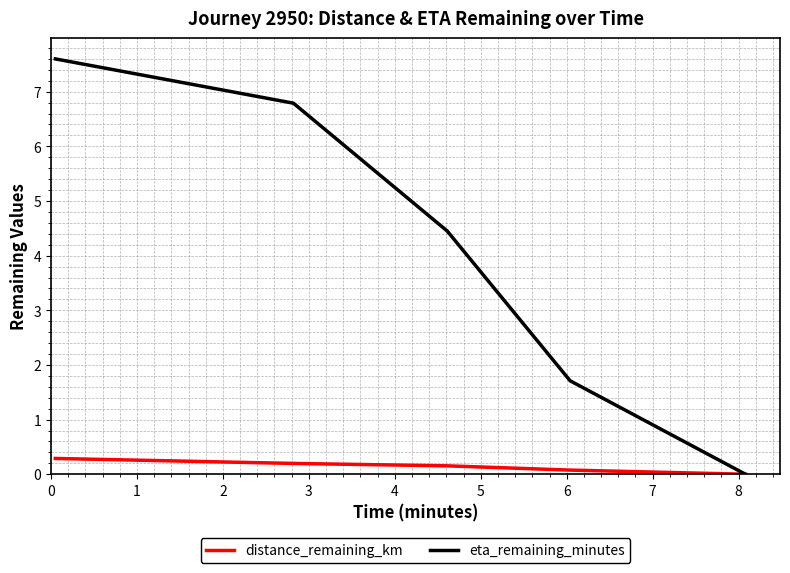

Which series has the largest range (max minus min)?

eta_remaining_minutes